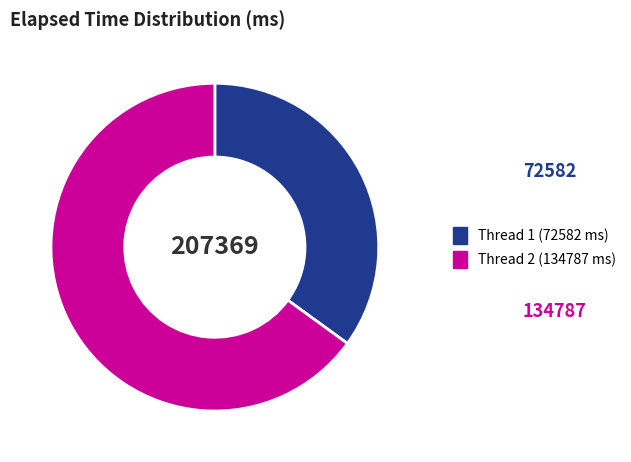

Which category has the smallest portion of the pie?

Thread 1 (72582 ms)